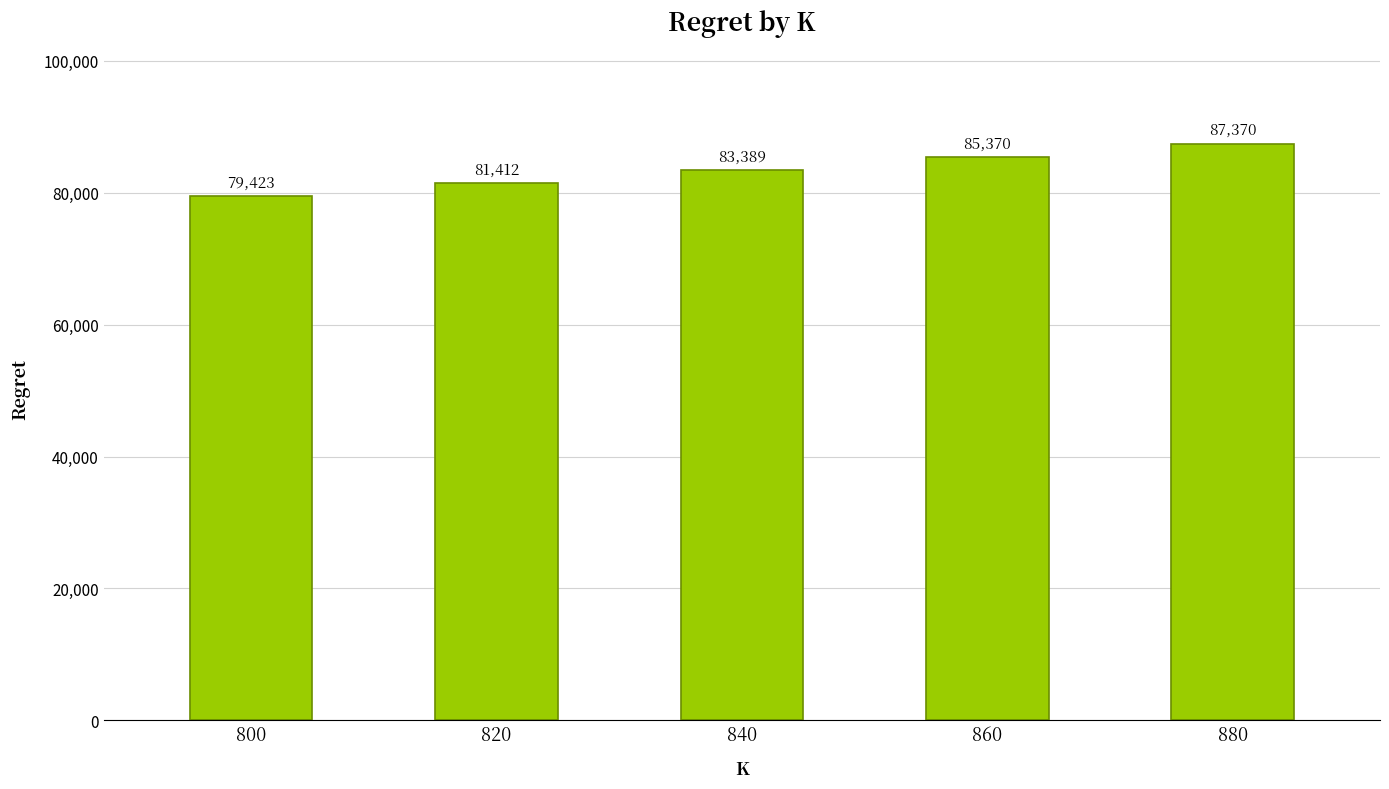

What is the difference between the values at 840 and 820?

1977.2